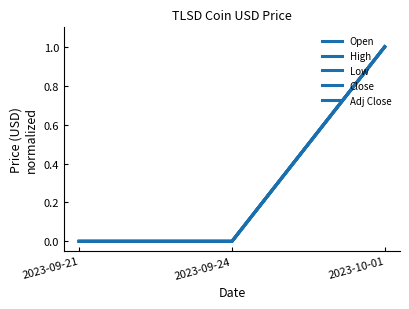

Does the chart display data point markers on the line(s)?

No